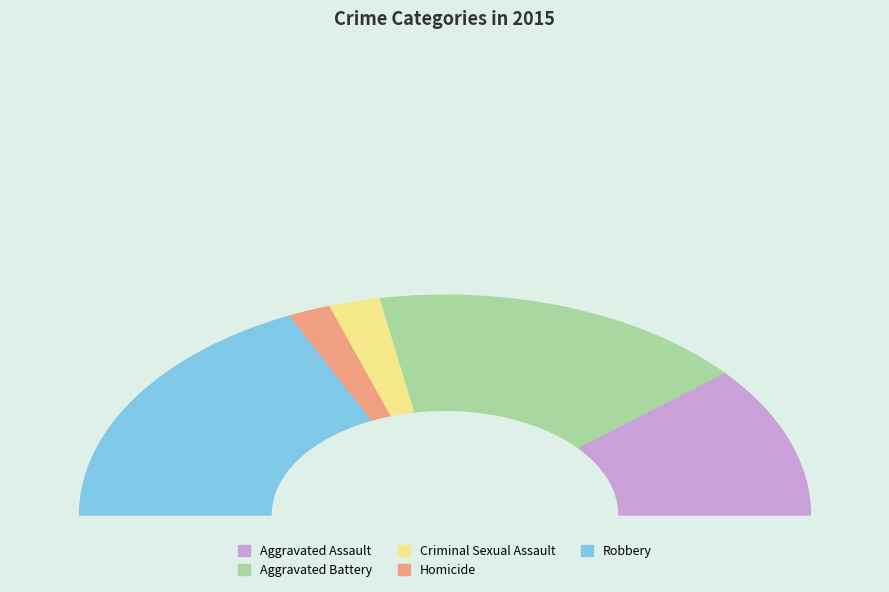

What portion of the pie excludes Homicide?

96.2%